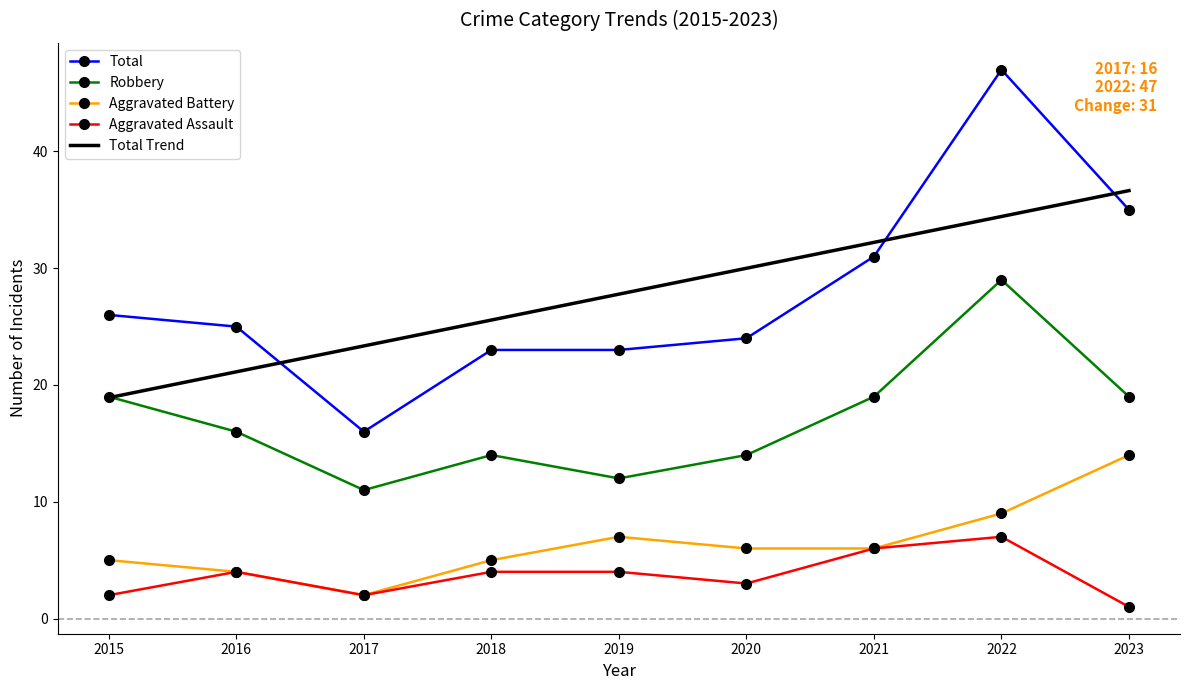

What is the minimum value shown in the chart?

1.0